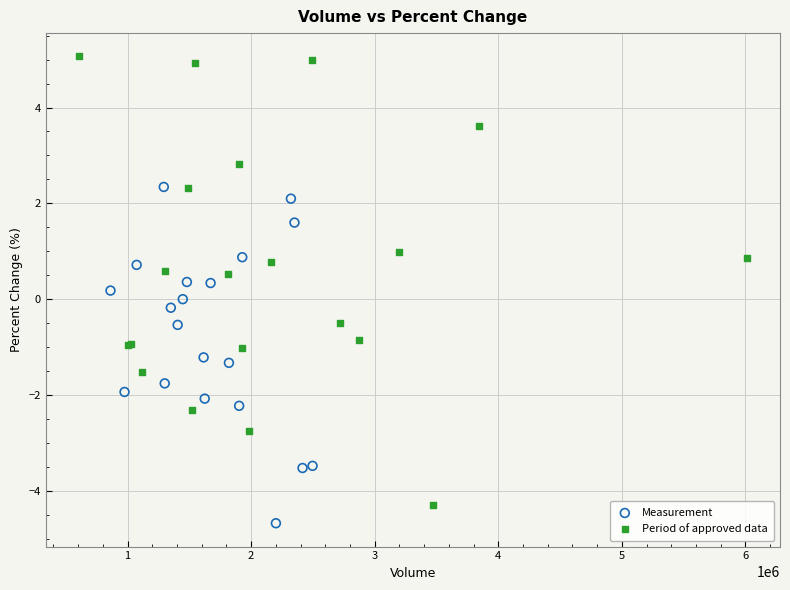

Which series contains the highest Y value?

Period of approved data